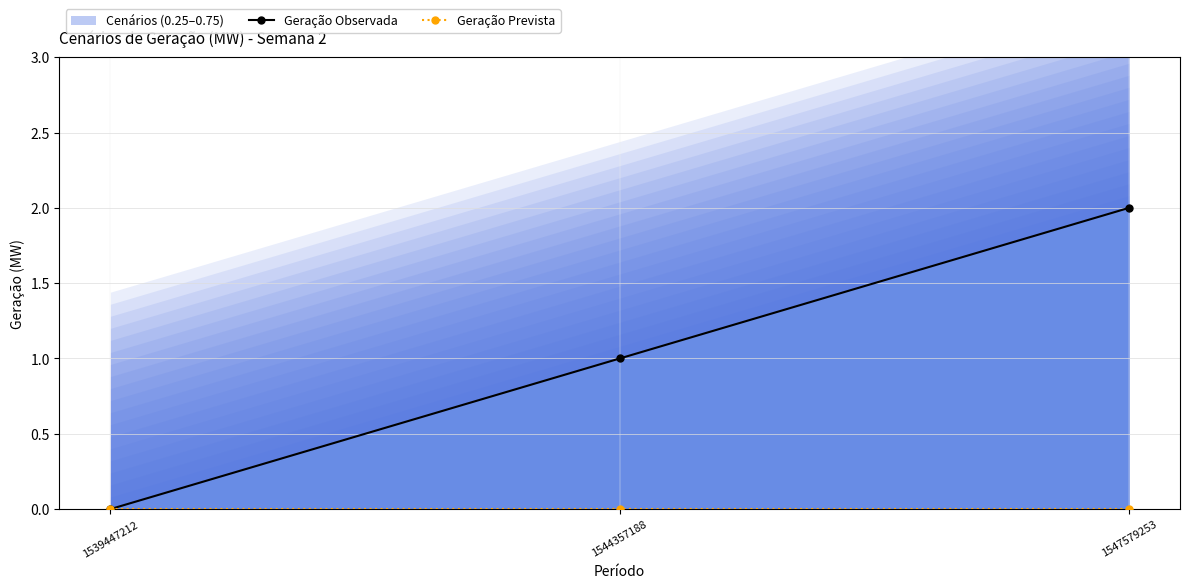

Rank the series at 1547579253 from lowest to highest value.

Geração Prevista, Geração Observada